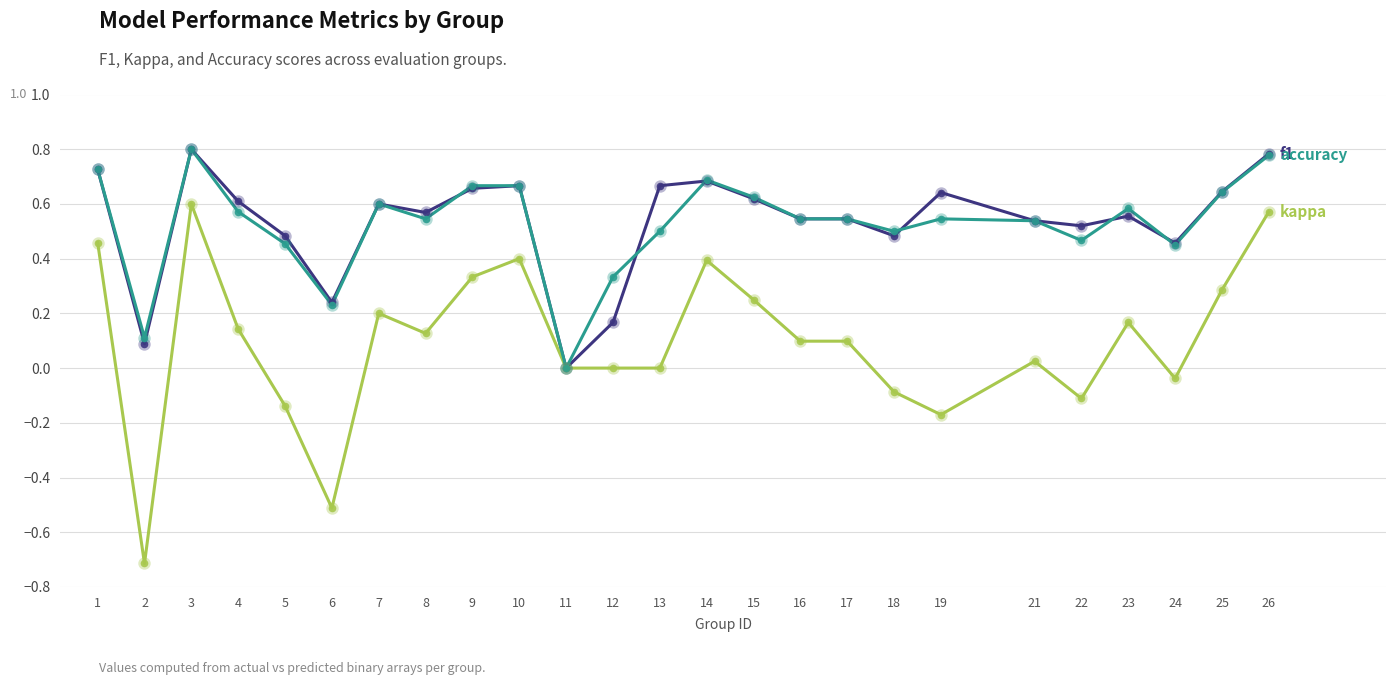

What is the total value across all series at 26?

2.1